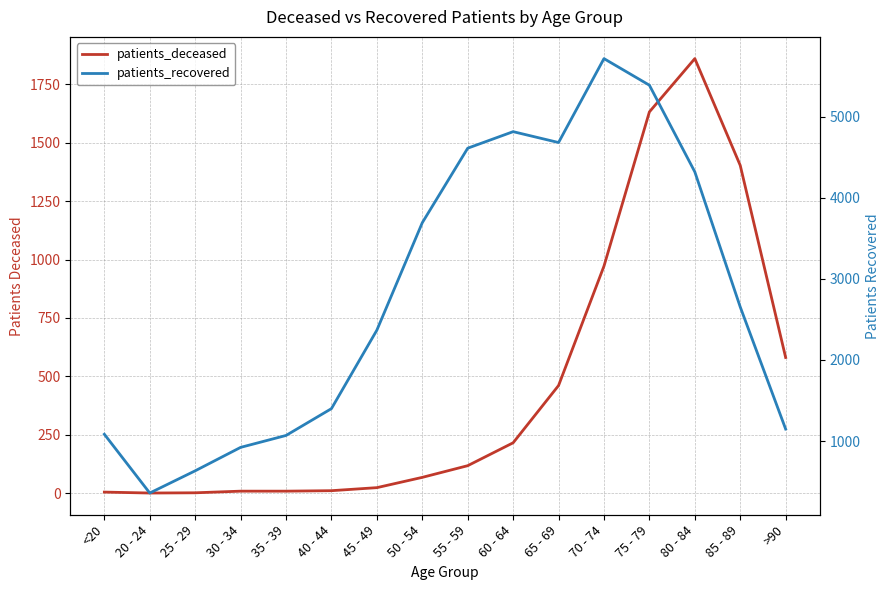

Which has a higher value, >90 or 60 - 64?

>90